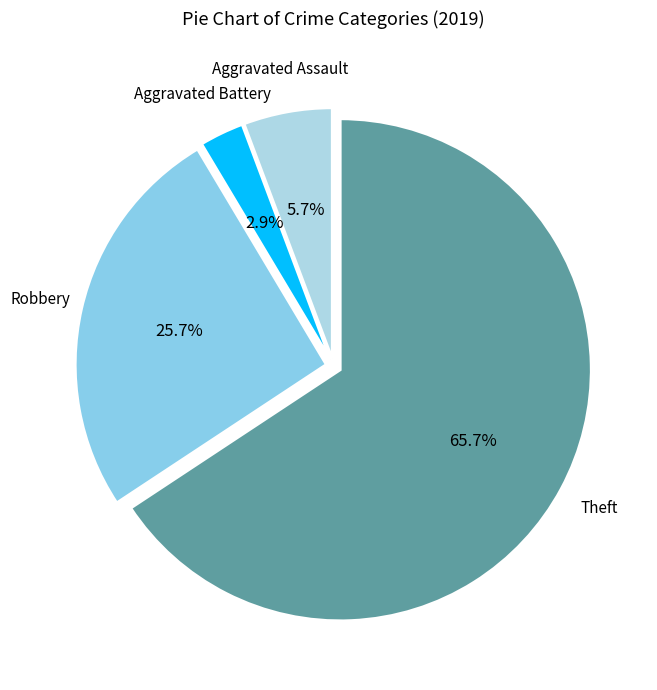

Count the number of slices in the pie.

4